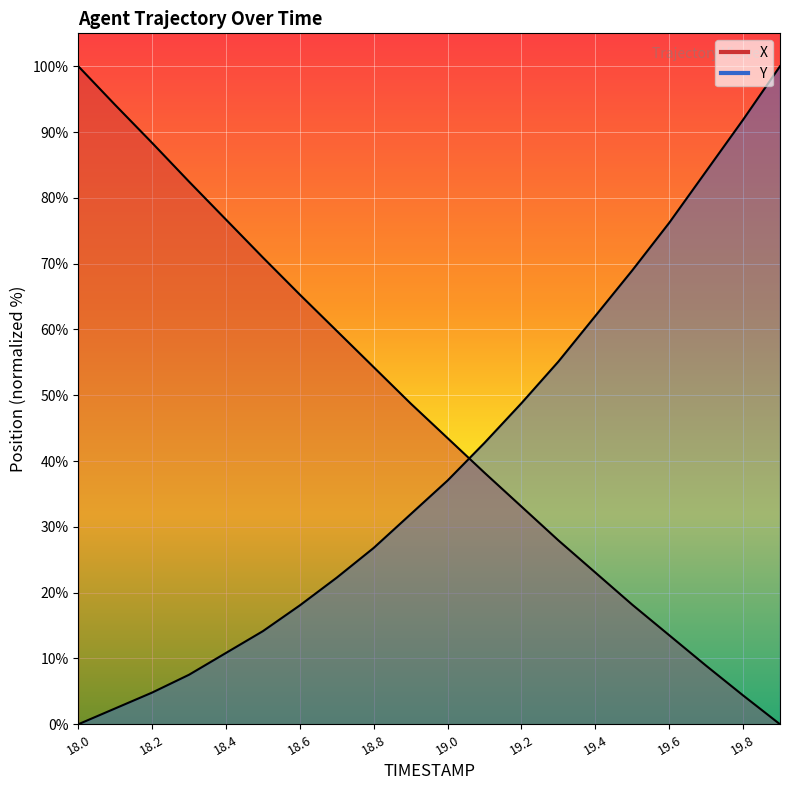

At 18.0, list the series in order from smallest to largest.

Y, X